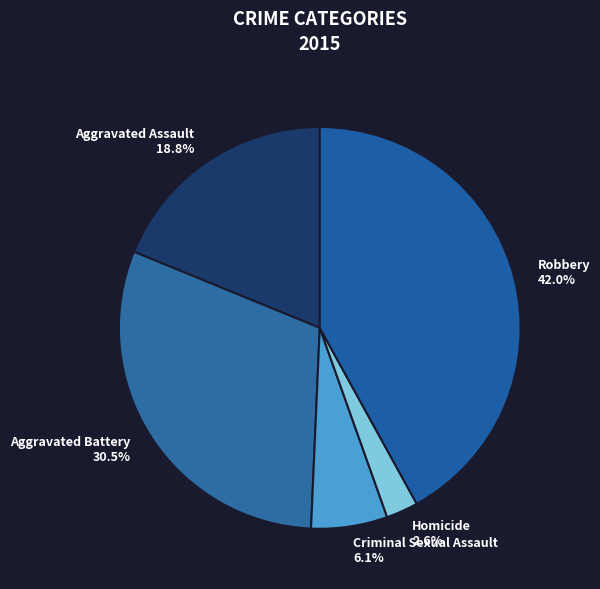

Count the number of slices in the pie.

5